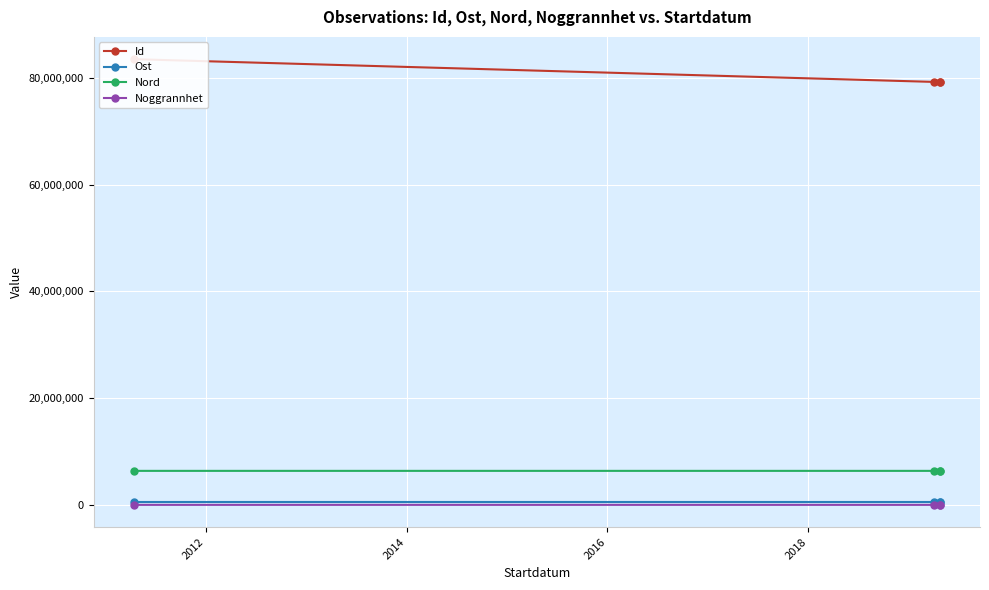

What is the minimum value shown in the chart?

5.0